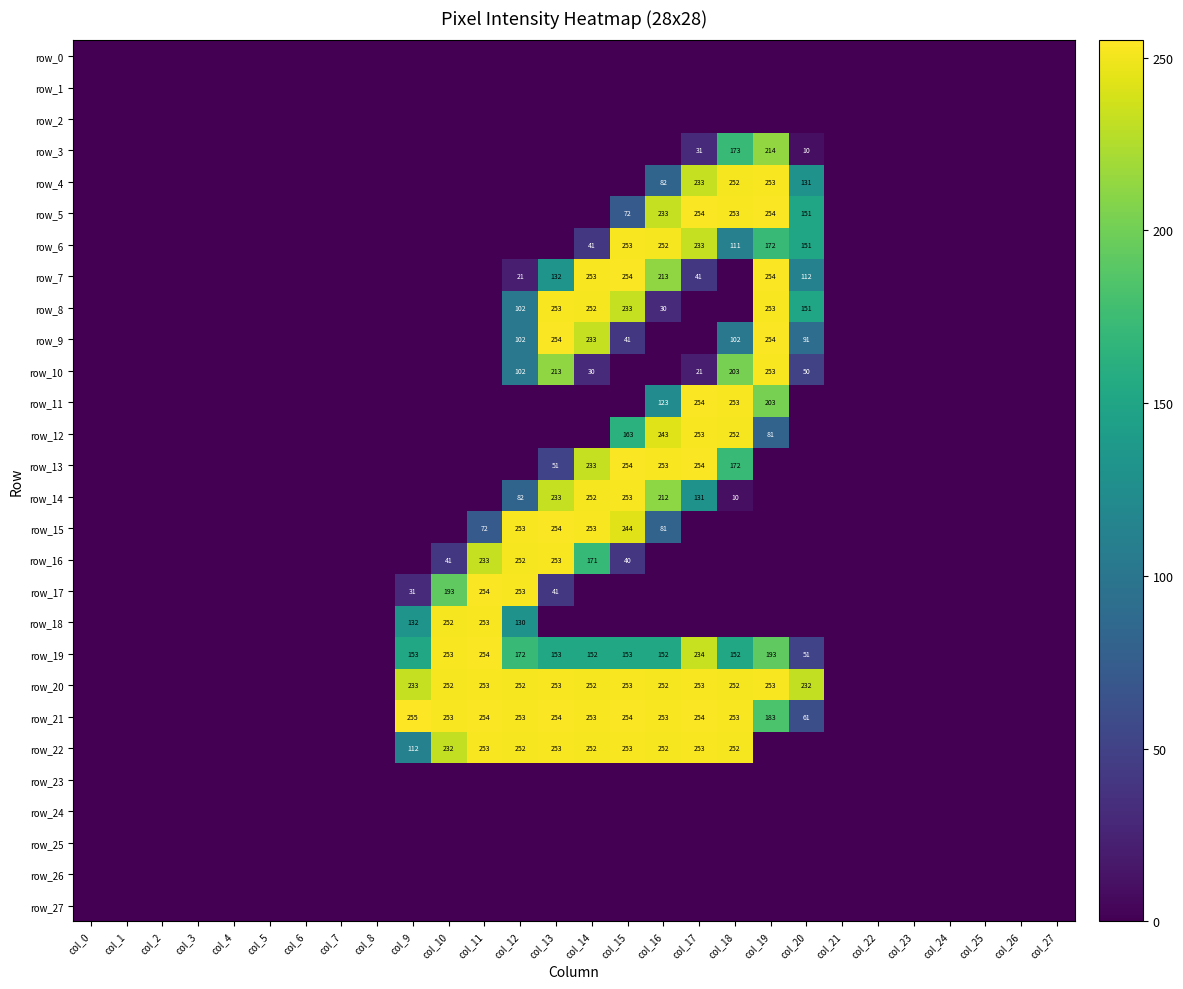

Which series has the largest range (max minus min)?

row_21